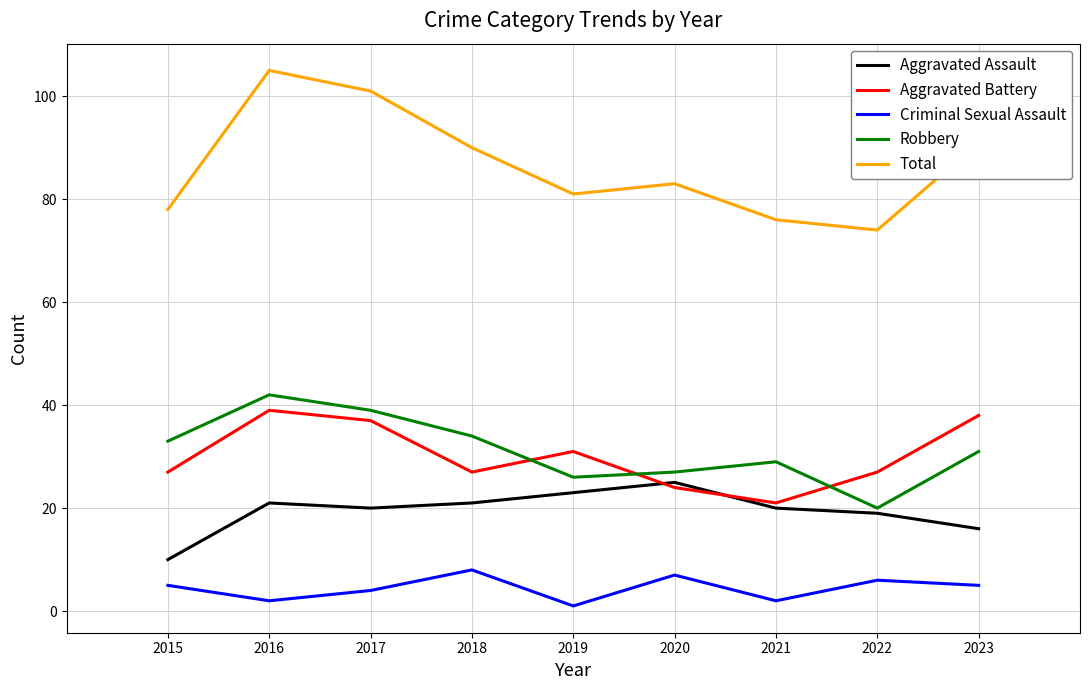

At how many categories does at least one series exceed 30?

9